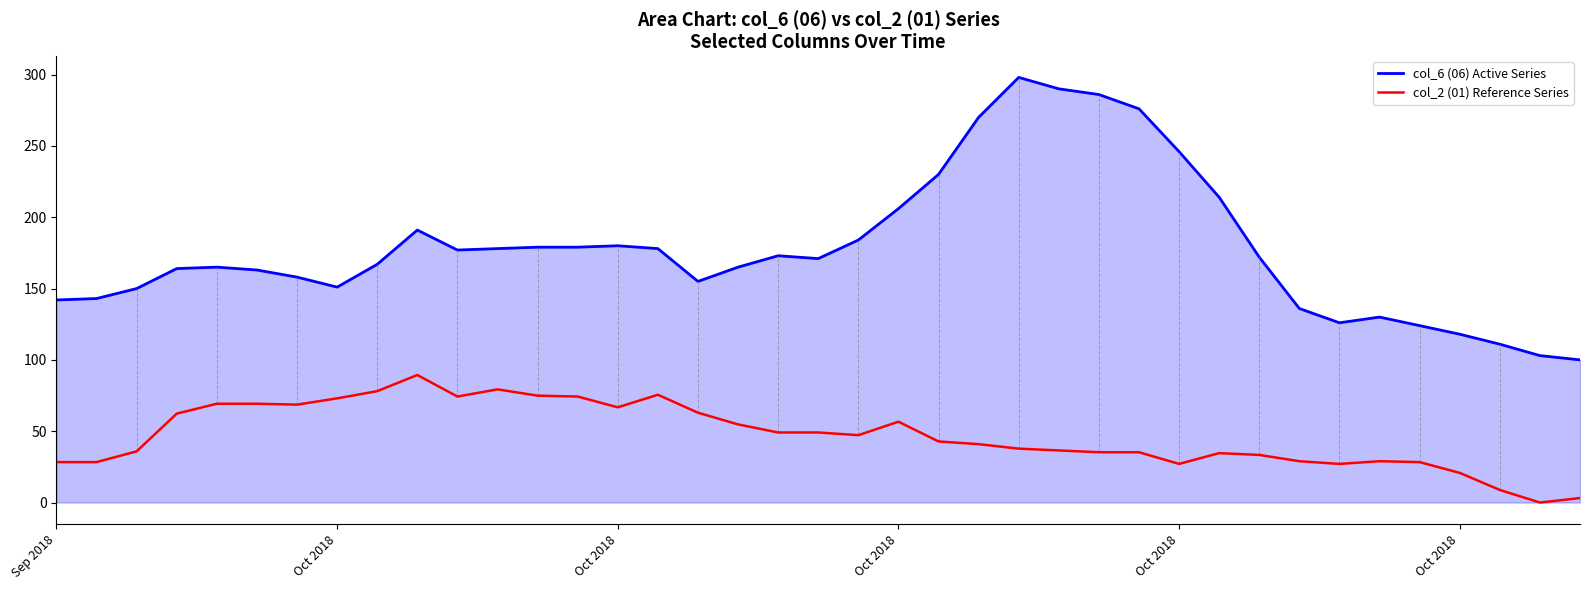

True or false: col_6 (06) Active Series and col_2 (01) Reference Series cross at least once.

False